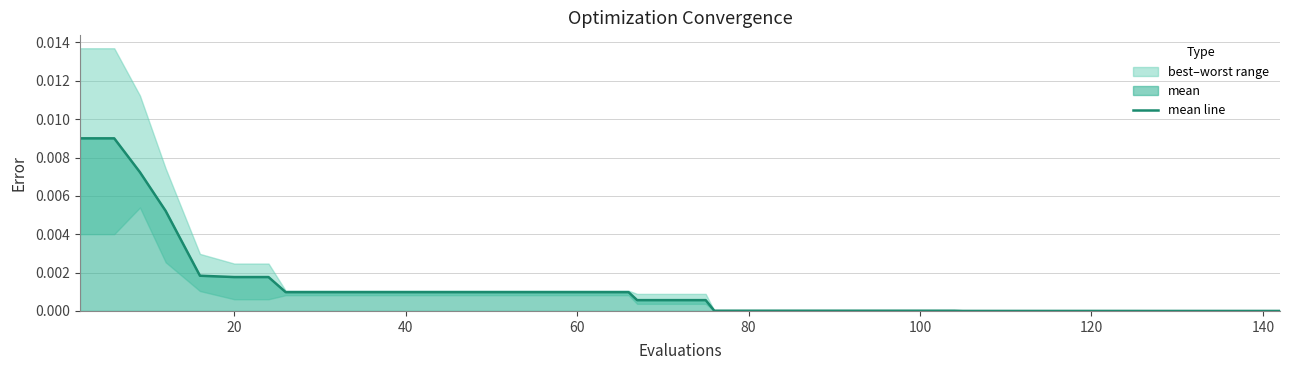

Is it true that the value at 25 is 0.0?

False